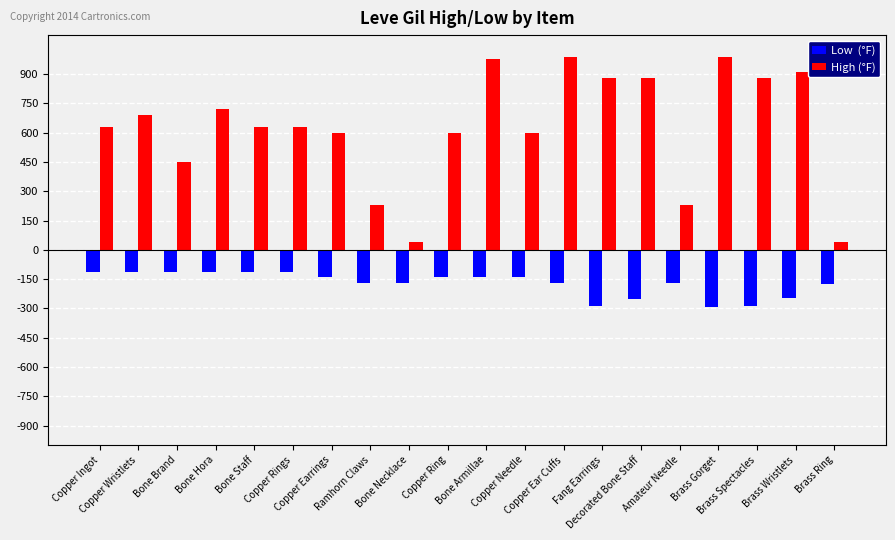

What is the smallest value displayed?

-293